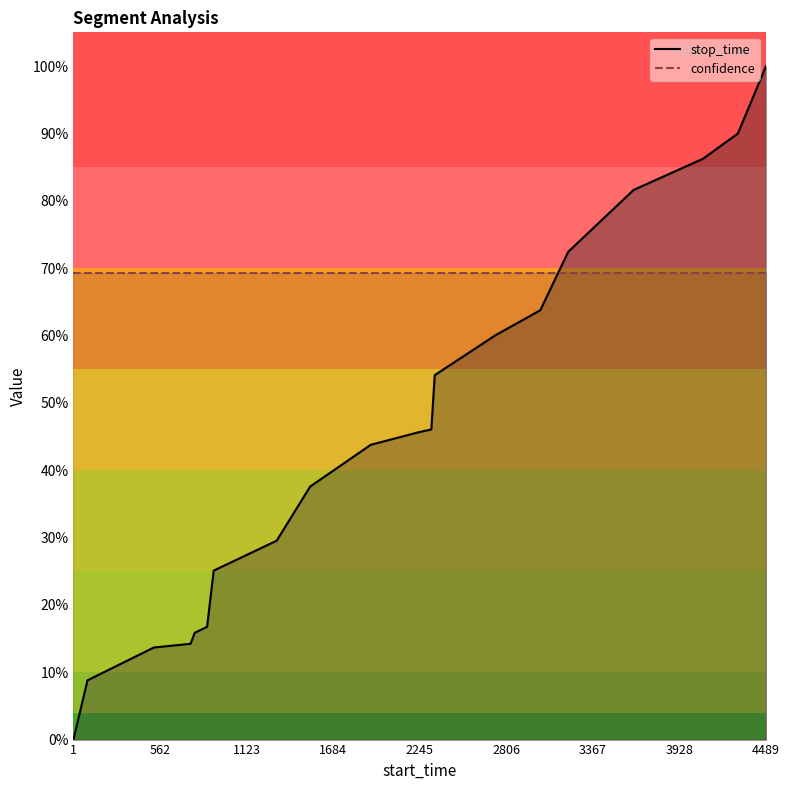

How many data points in stop_time are above 0?

19